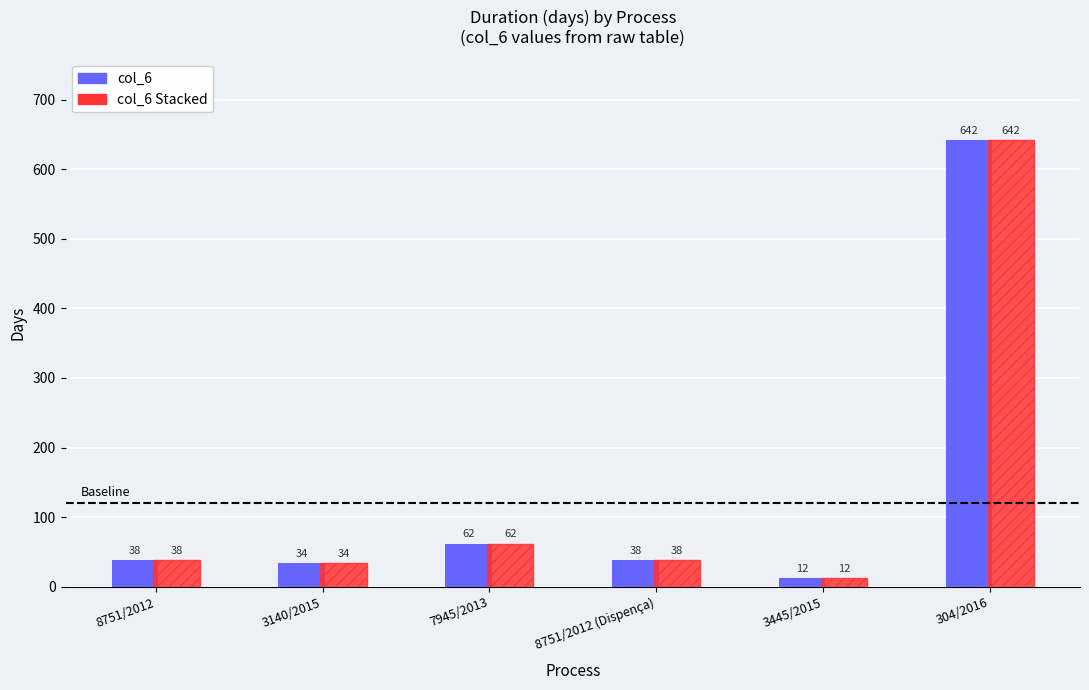

What is the total value across all series at 304/2016?

1284